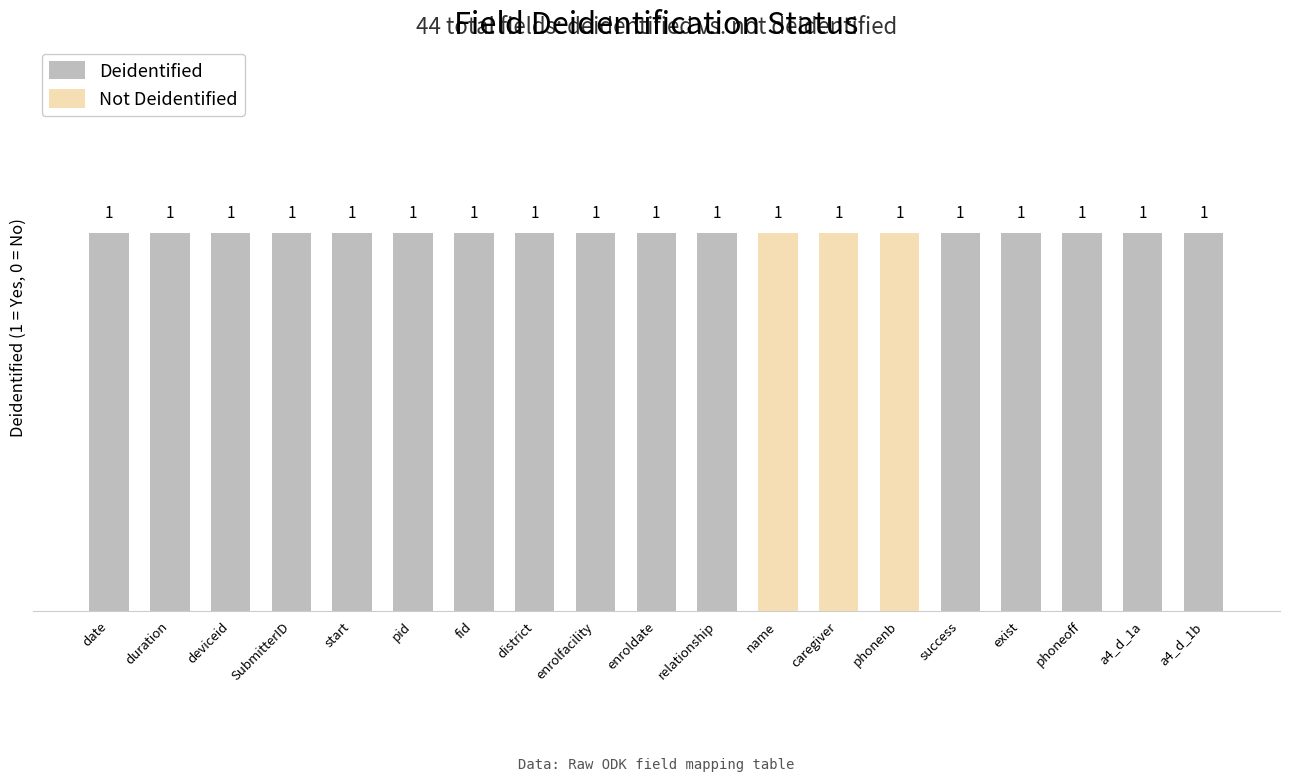

Are the bars horizontal?

No